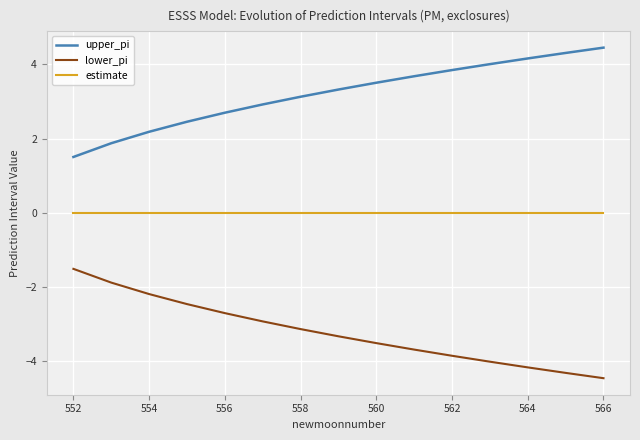

Rank the series by their average value, from highest to lowest.

upper_pi, estimate, lower_pi